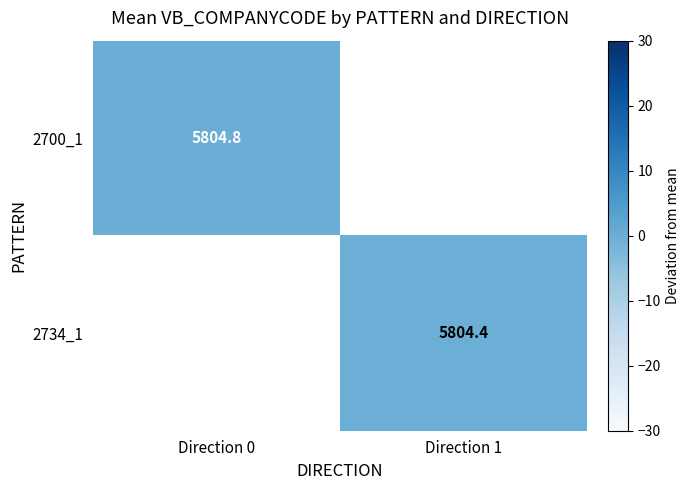

Is the value of 2734_1 at Direction 1 greater than the value of 2700_1 at Direction 0?

No